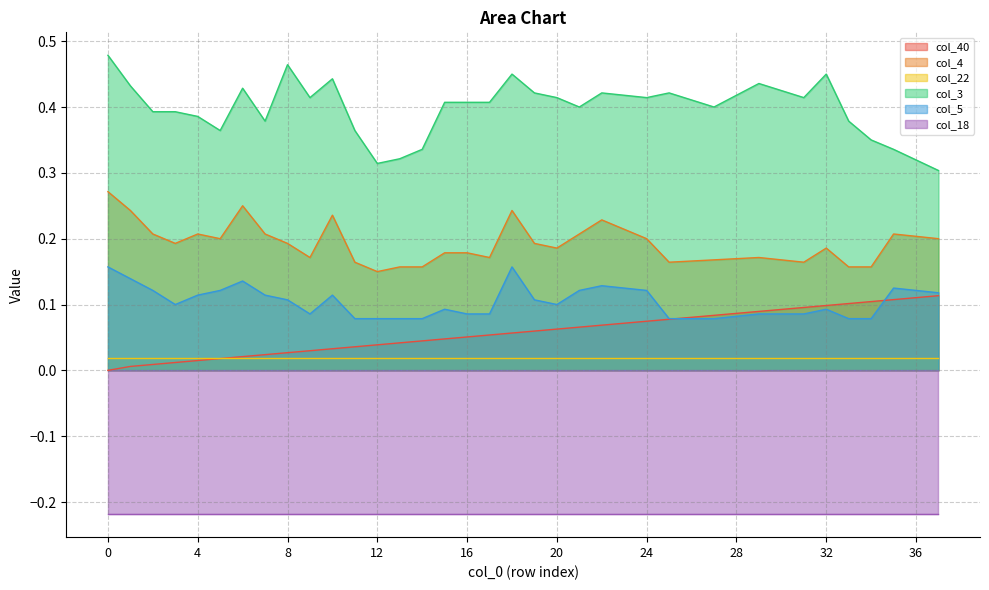

True or false: col_3 and col_40 cross at least once.

False